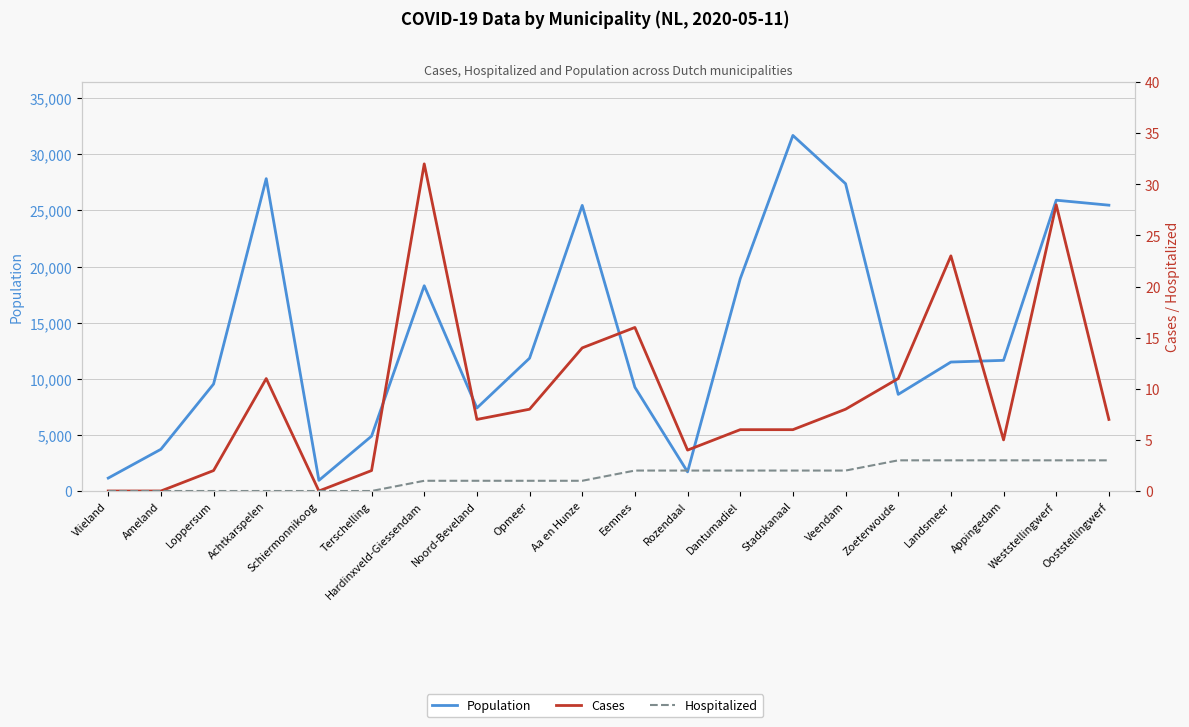

True or false: Hospitalized and Population cross at least once.

False